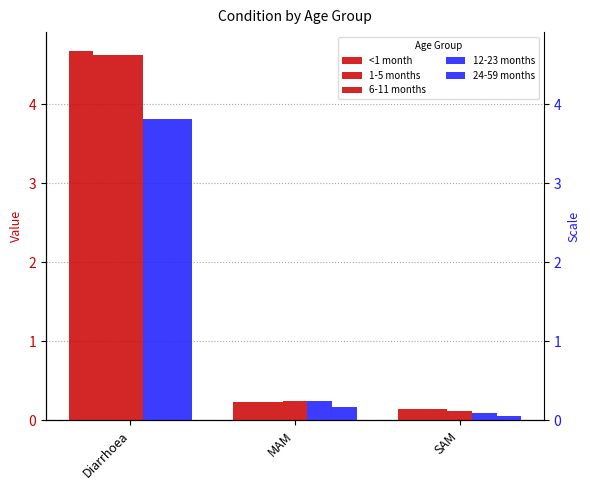

Does the chart contain any negative values?

No